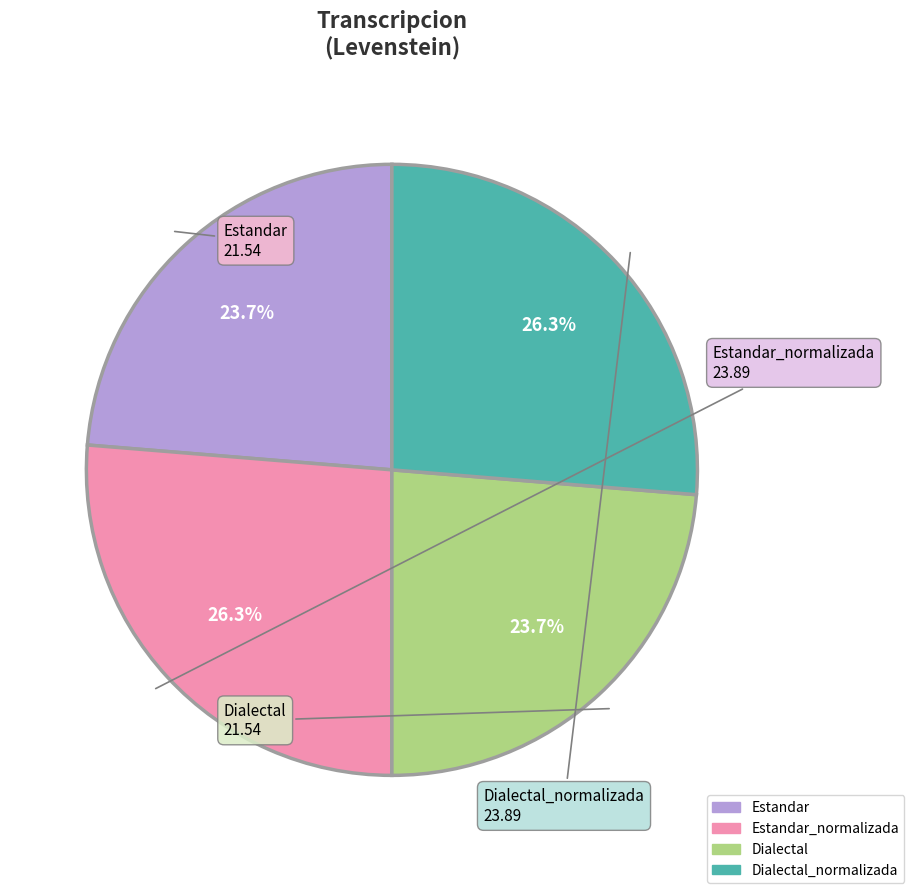

To the nearest percent, what is the average slice percentage?

25%